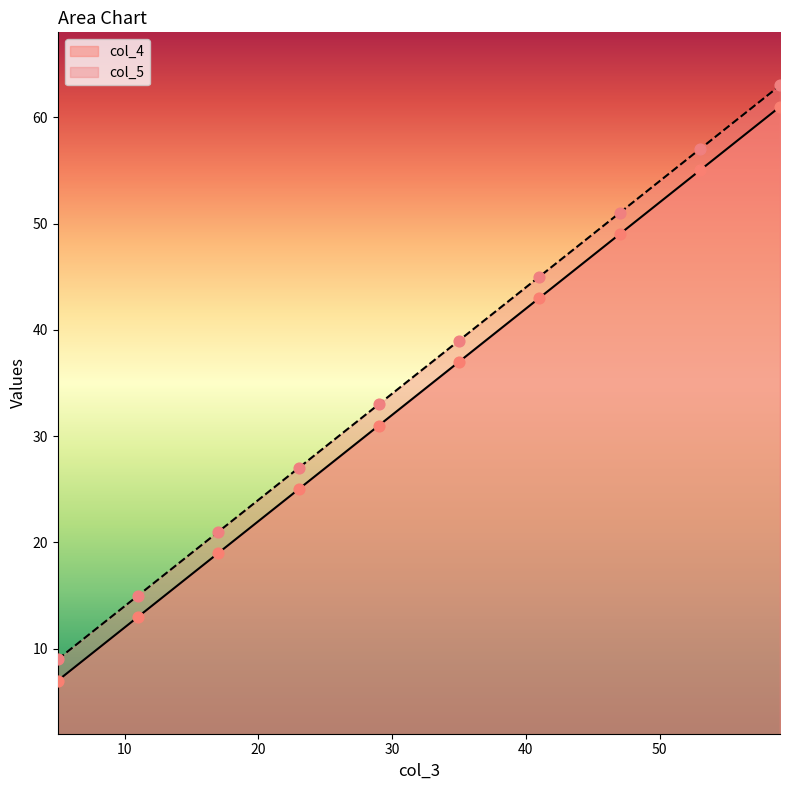

Is the value of col_5 at 23 greater than the value of col_4 at 5?

Yes